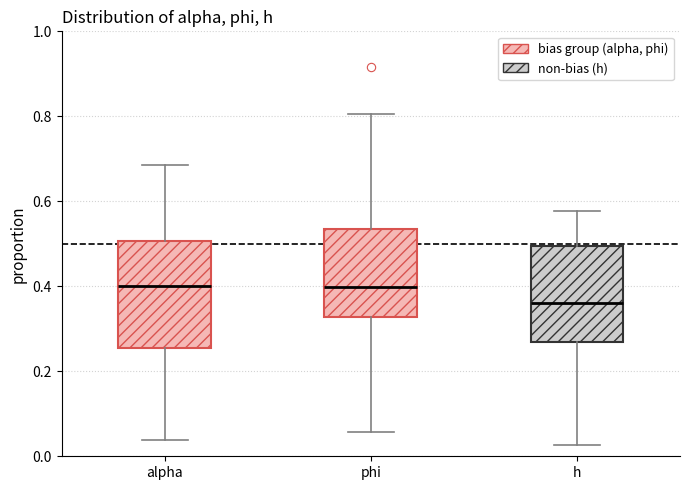

Where is the lower edge of the box for phi on the y-axis? The values are not printed on the chart, so give them approximately, as read against the axis.

0.32